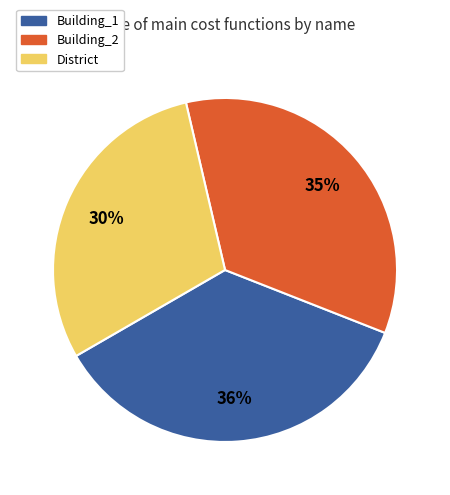

The Building_1 slice represents 36% of the pie. True or false?

True